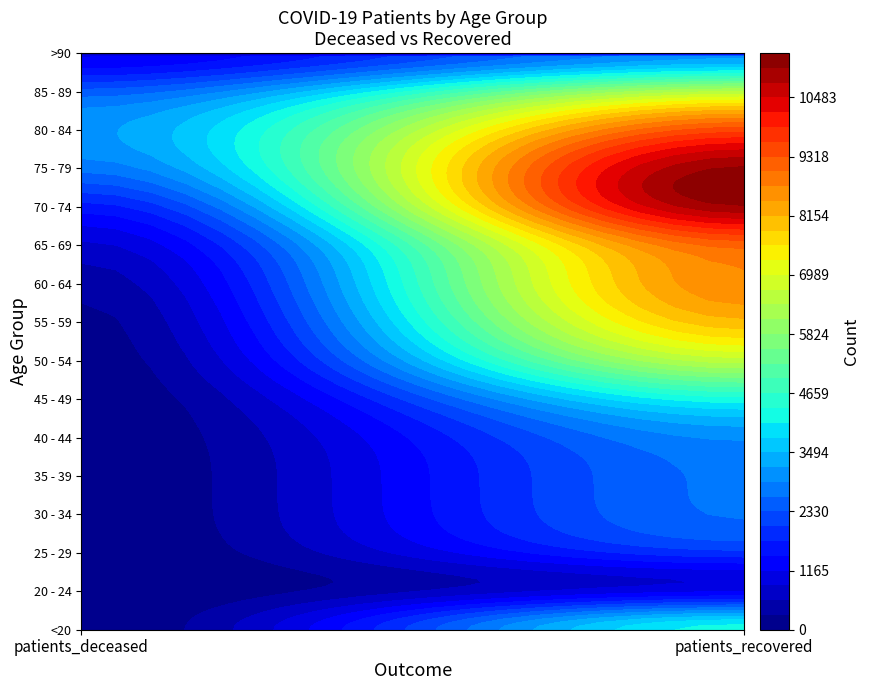

What is the total value across all series at 0?

12691